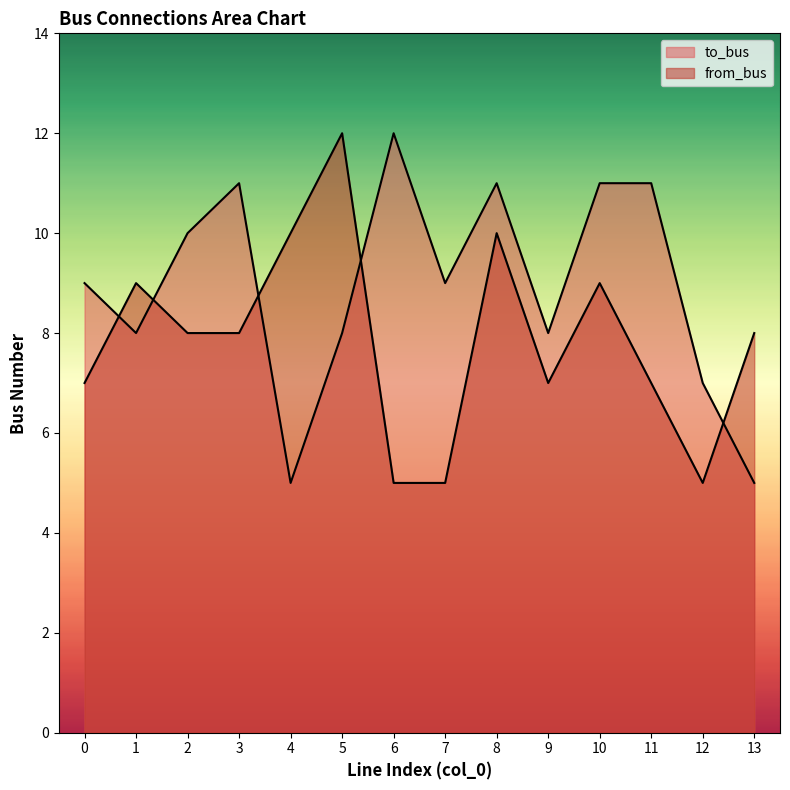

At 13, list the series in order from largest to smallest.

from_bus, to_bus